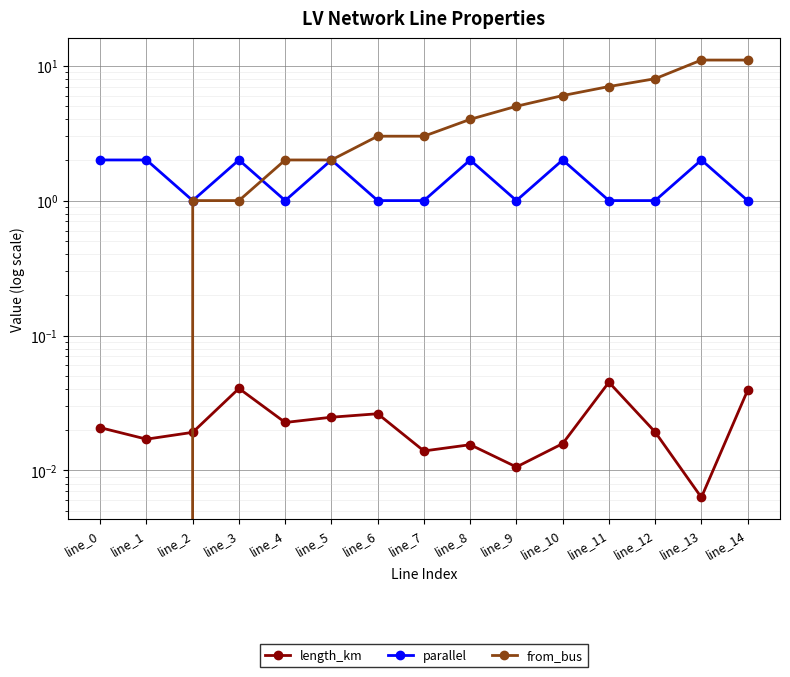

Rank the series by their maximum value, from lowest to highest.

length_km, parallel, from_bus